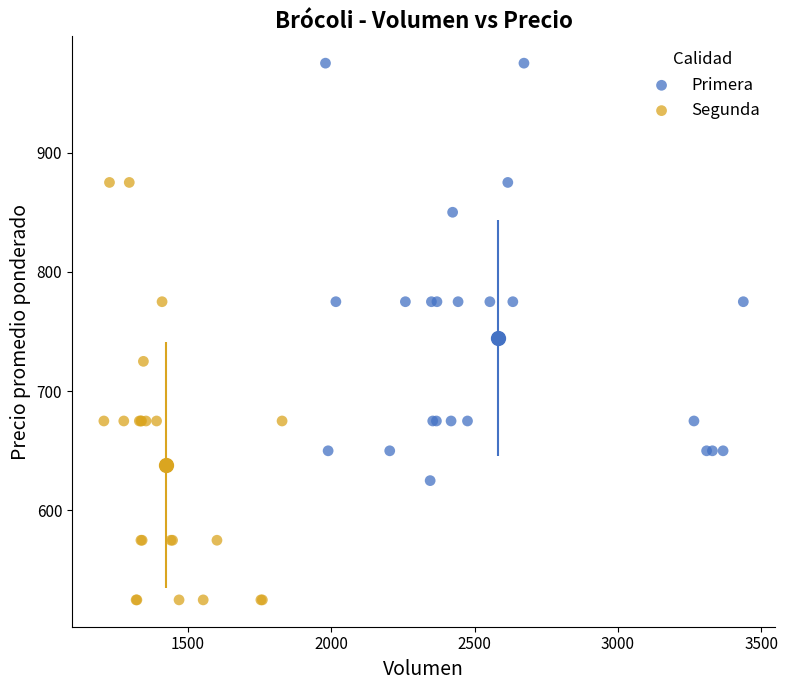

What are all the series names shown in the legend?

Primera, Segunda